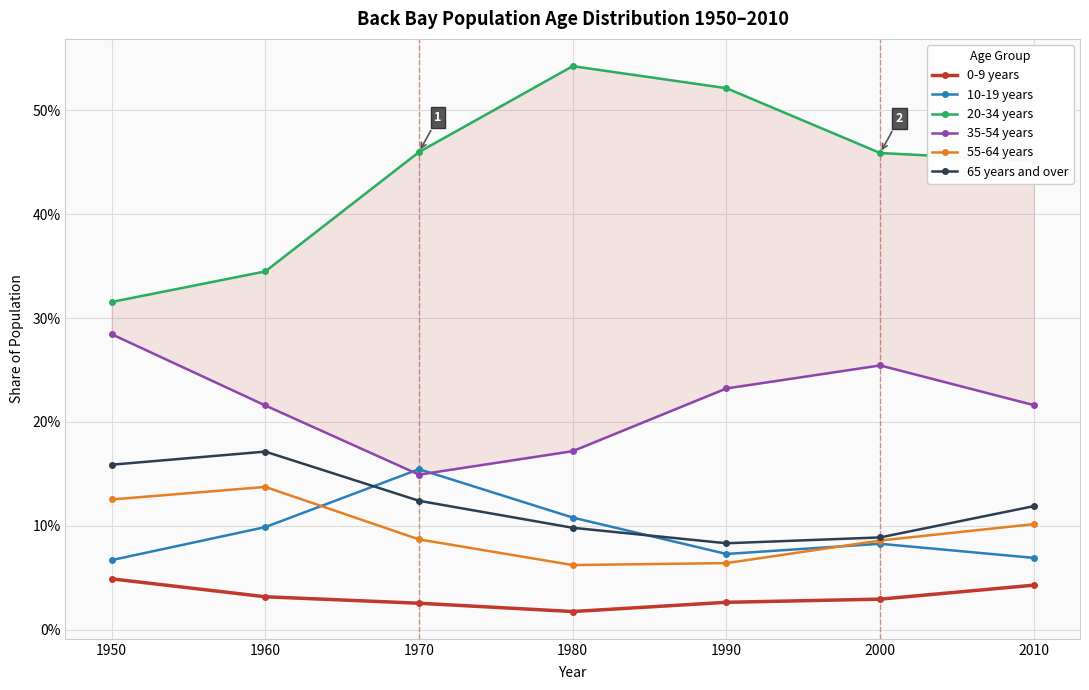

Which series has the largest total across all categories?

20-34 years